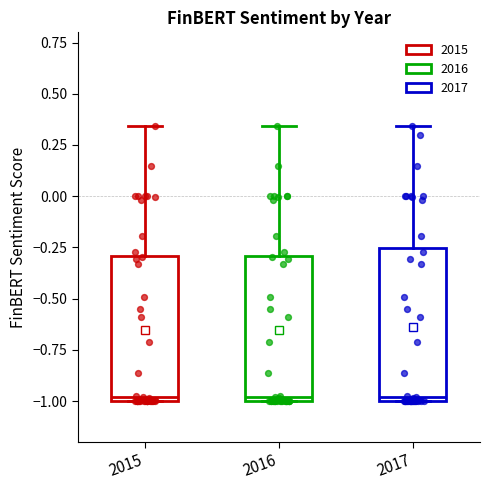

Reading left to right, read every box against the y-axis: the position of its median line, the range the box covers, and the ends of its whiskers. The values are not printed on the chart, so give them approximately, as read against the axis.

2015: median -1.00 (just above the box's lower edge), box -1.00 to -0.30, whiskers -1.00 to 0.35
2016: median -1.00 (just above the box's lower edge), box -1.00 to -0.30, whiskers -1.00 to 0.35
2017: median -1.00 (just above the box's lower edge), box -1.00 to -0.25, whiskers -1.00 to 0.35